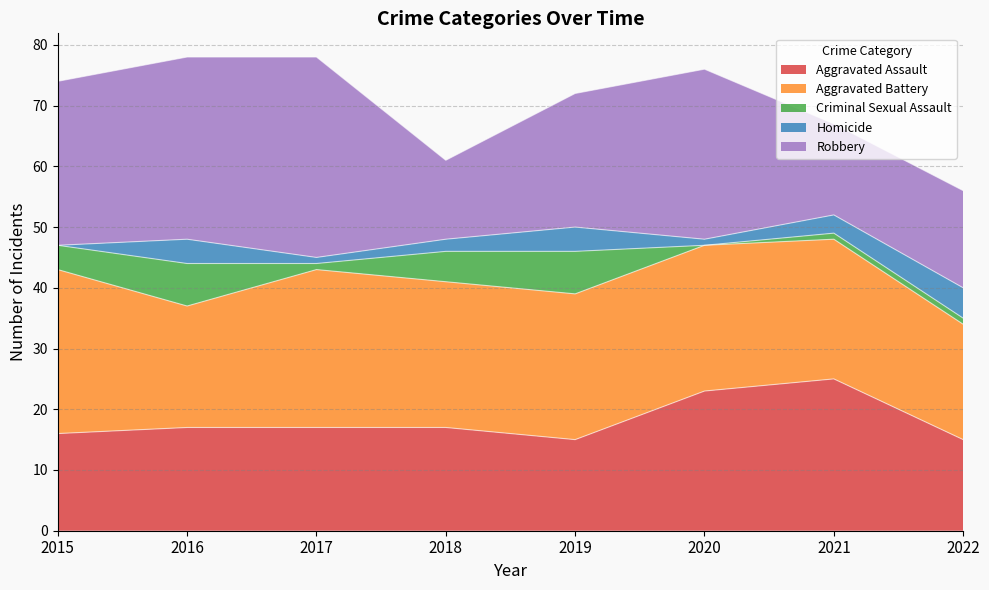

True or false: Criminal Sexual Assault has more than 1 points higher than both neighbors.

True